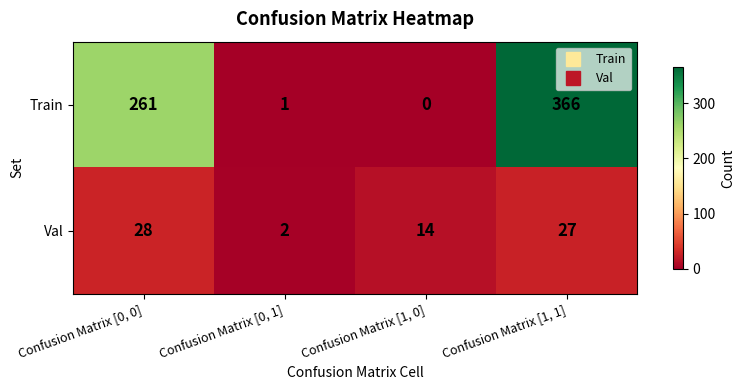

Which series changed the most between Confusion Matrix [0, 0] and Confusion Matrix [0, 1]?

Train